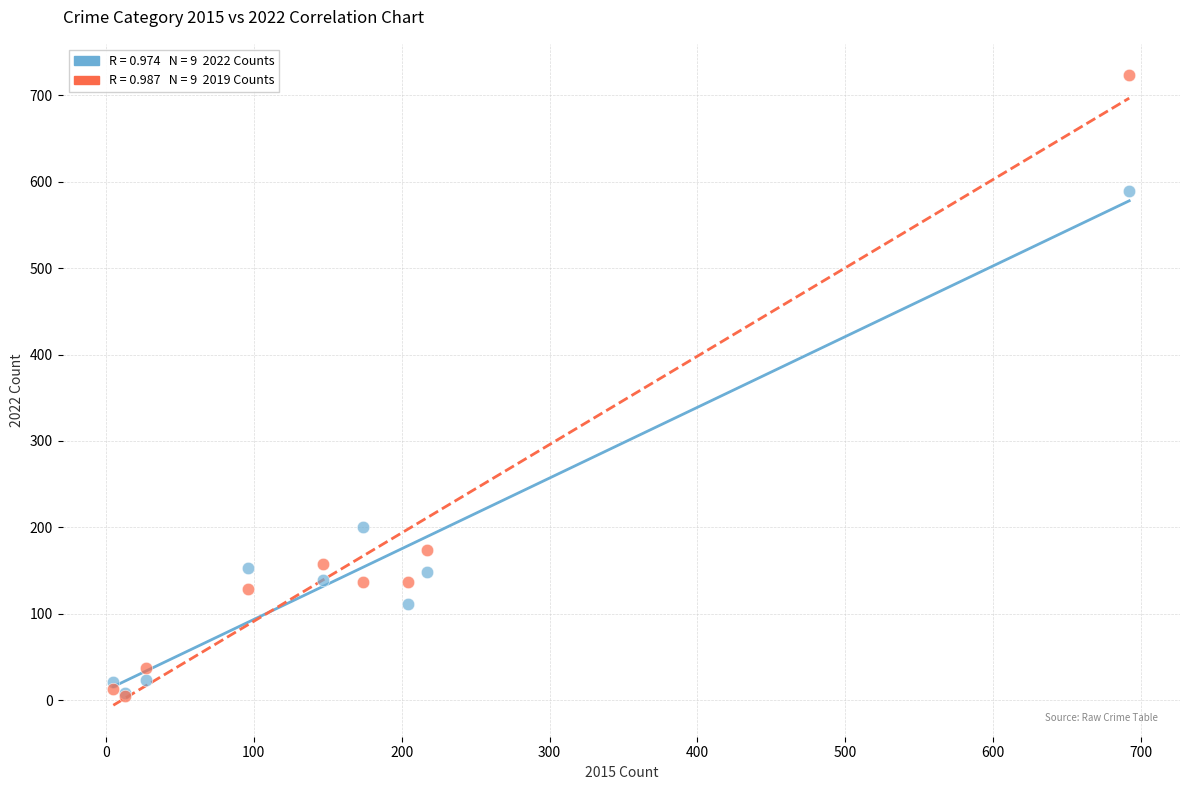

Across all series, what Y value is closest to 364?

200